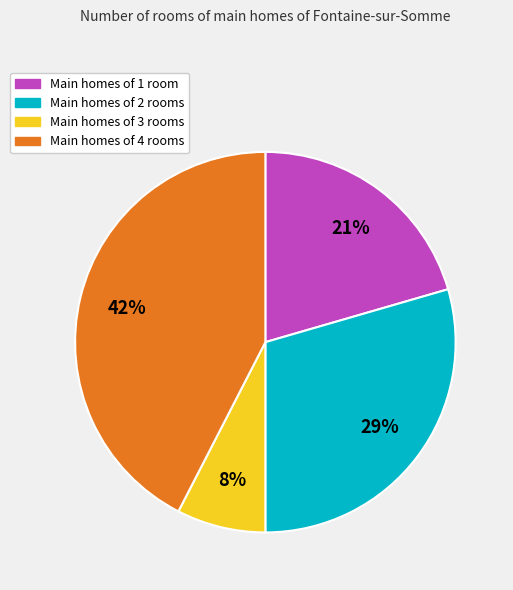

How many slices are in this pie chart?

4